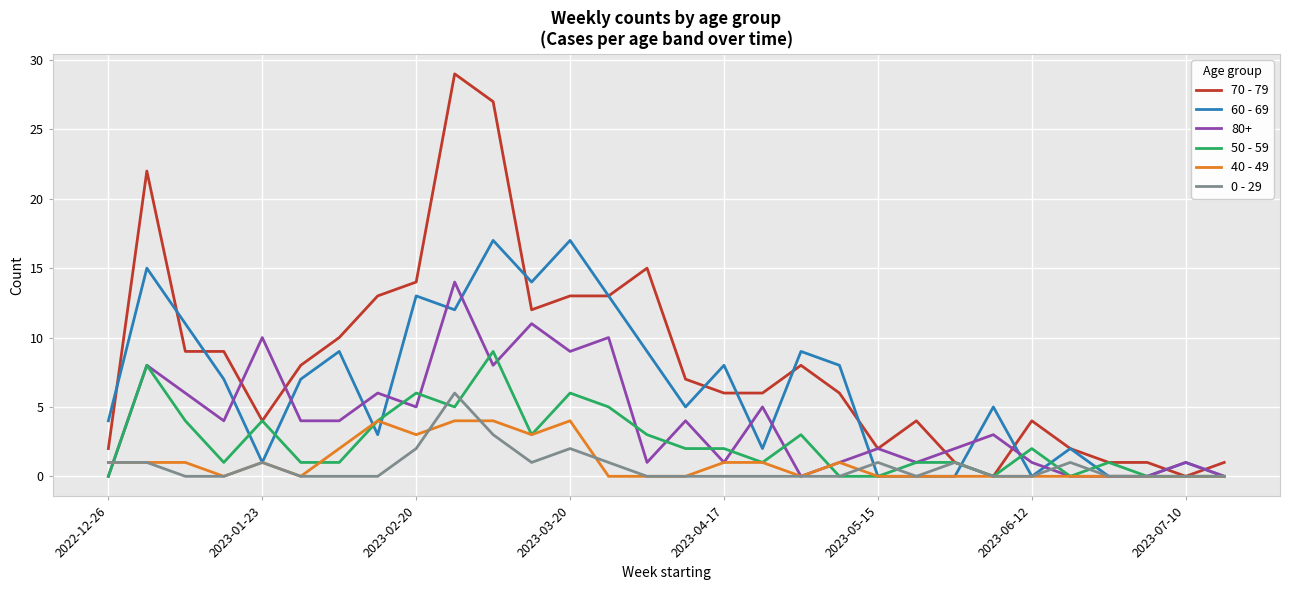

What is the greatest value displayed?

29